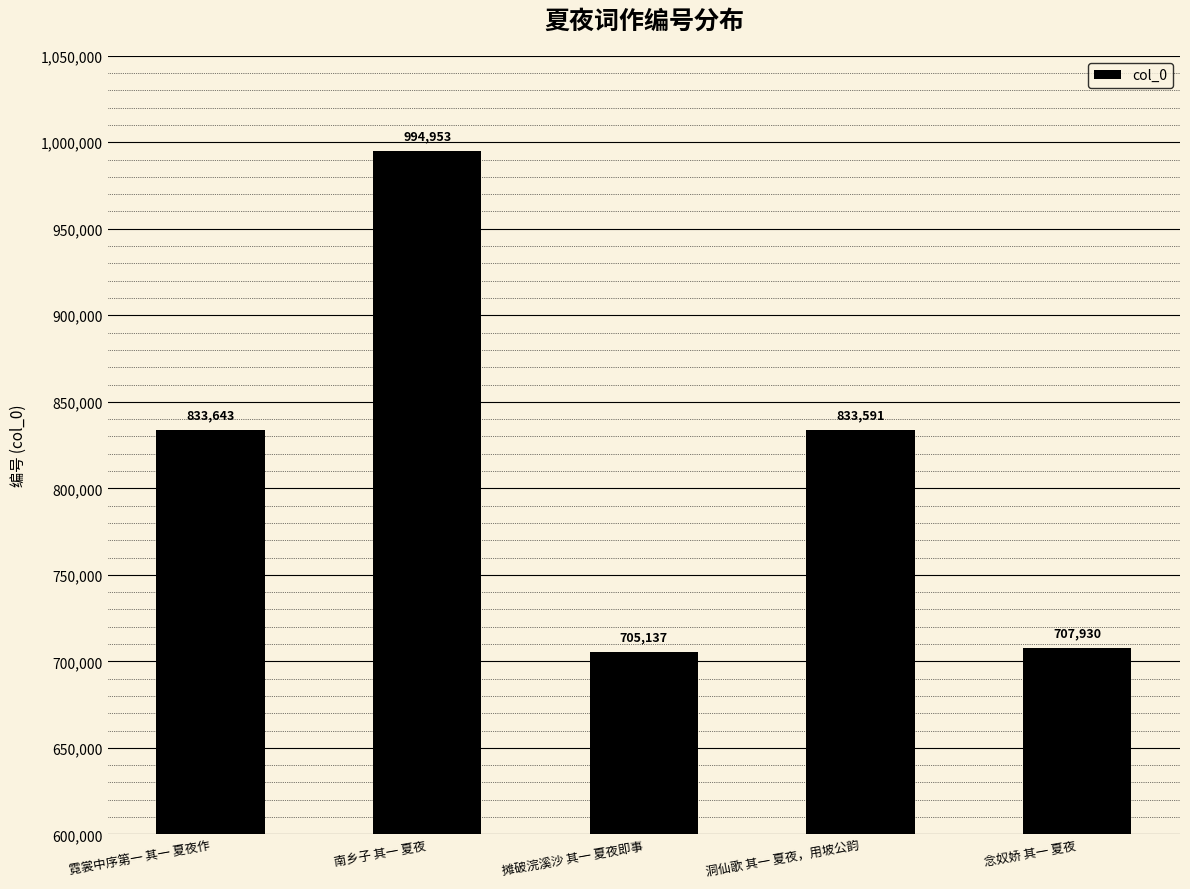

What is the average value?

815051